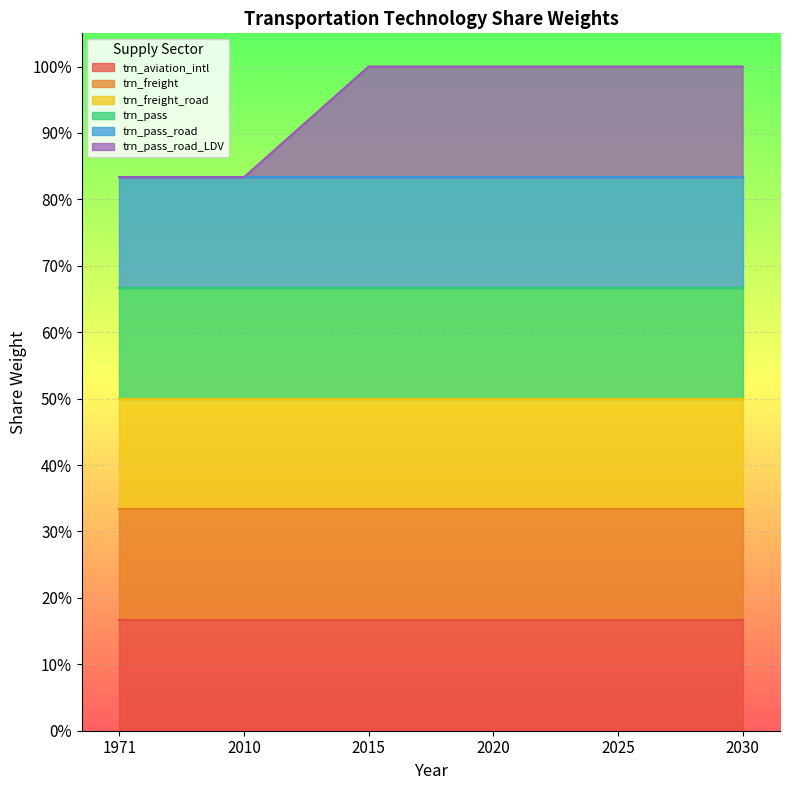

Where is trn_pass nearest to the value 1?

1971